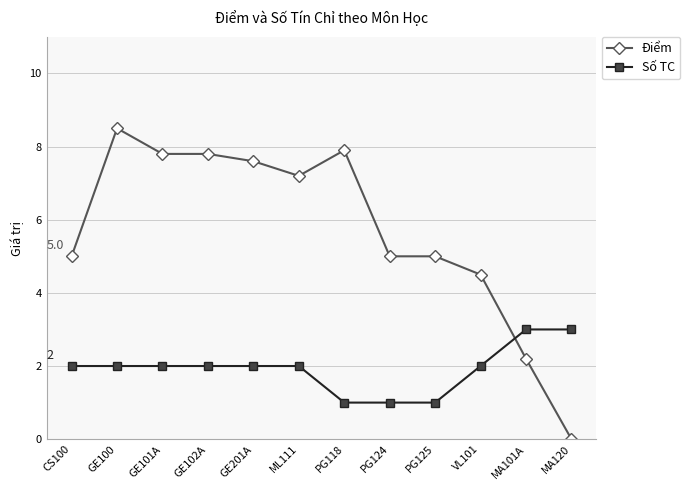

Where does the Điểm series first go above 7?

GE100